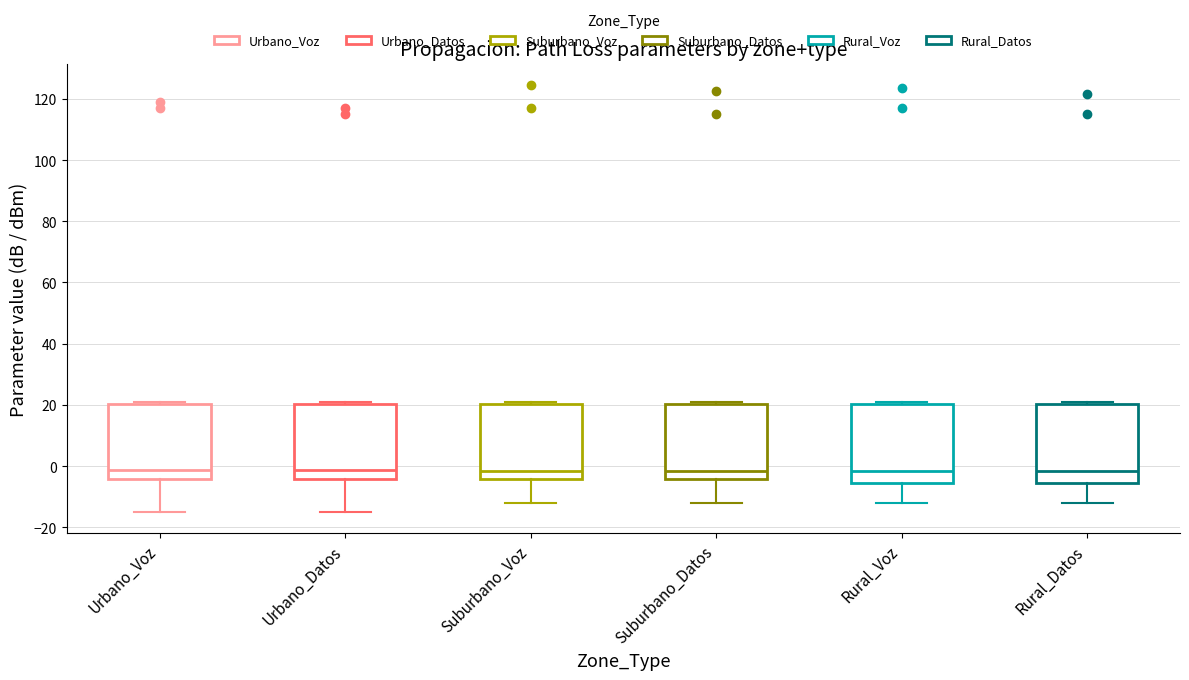

Where is the lower edge of the box for Suburbano_Voz on the y-axis? The values are not printed on the chart, so give them approximately, as read against the axis.

-4